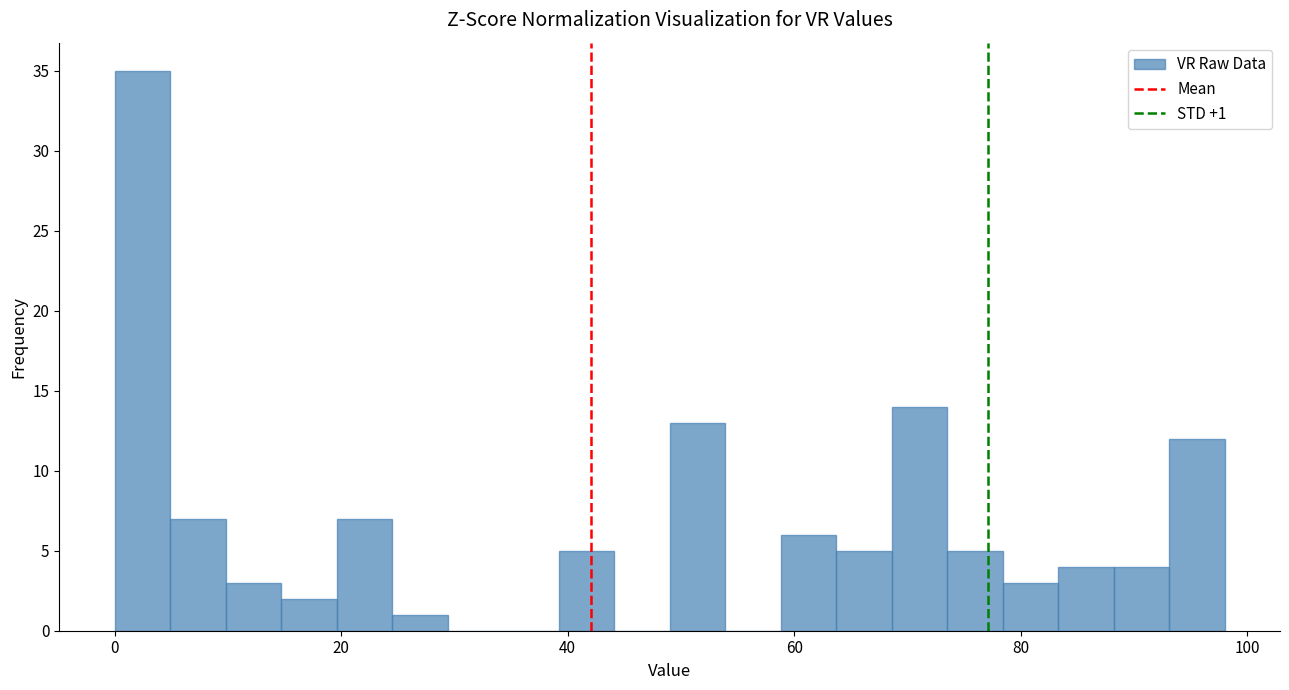

Read against the x-axis, roughly where is the centre of the tallest bar?

2